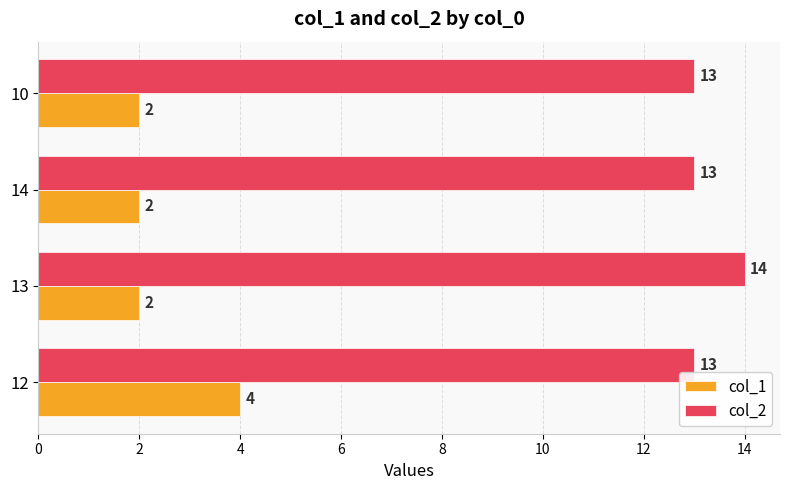

Rank the series by their maximum value, from highest to lowest.

col_2, col_1